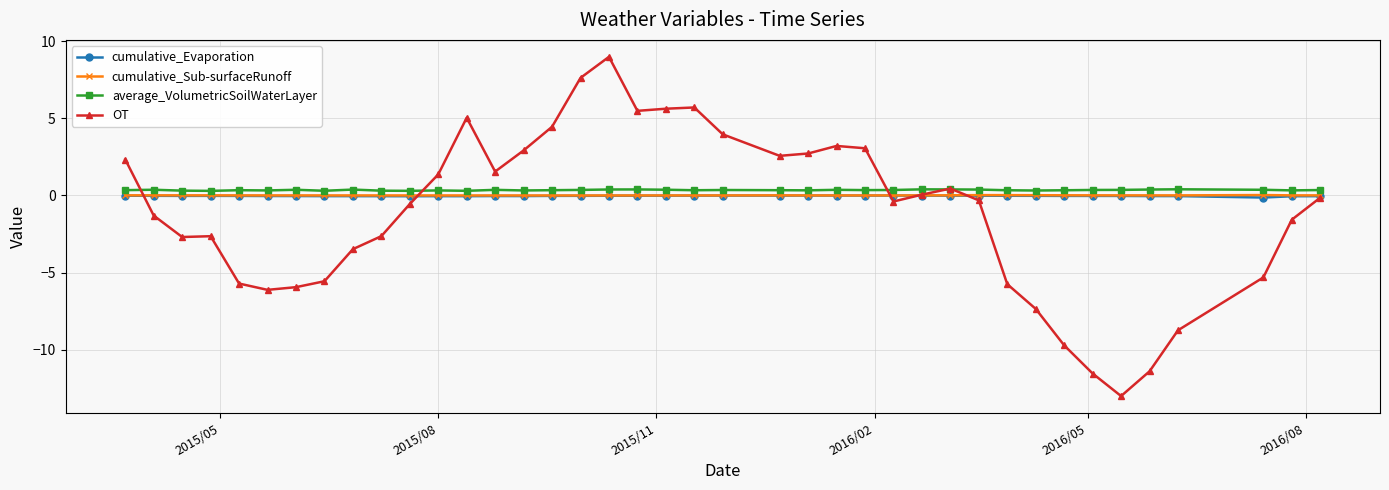

Which series has the largest range (max minus min)?

OT